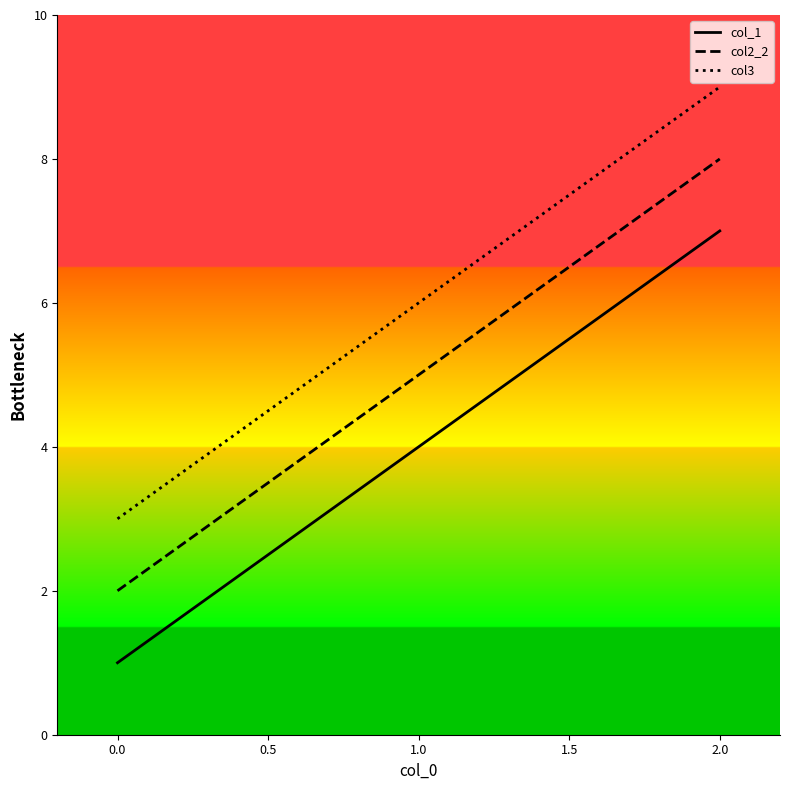

At which label does col3 reach its peak?

2.0